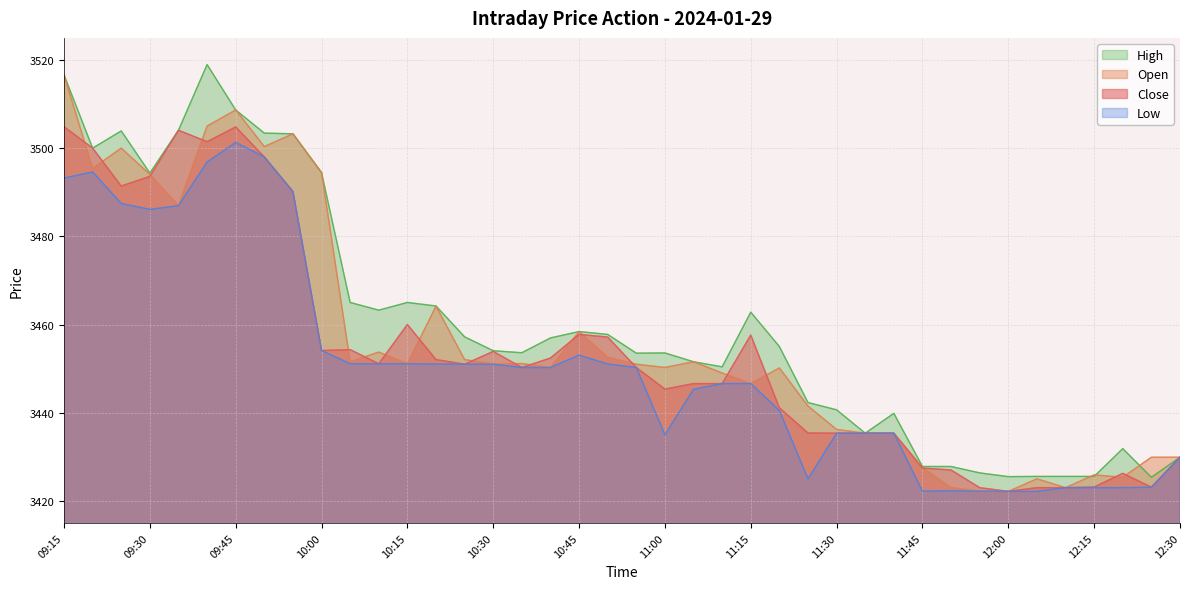

Between 10:25 and 10:50, which series saw the biggest shift?

Close